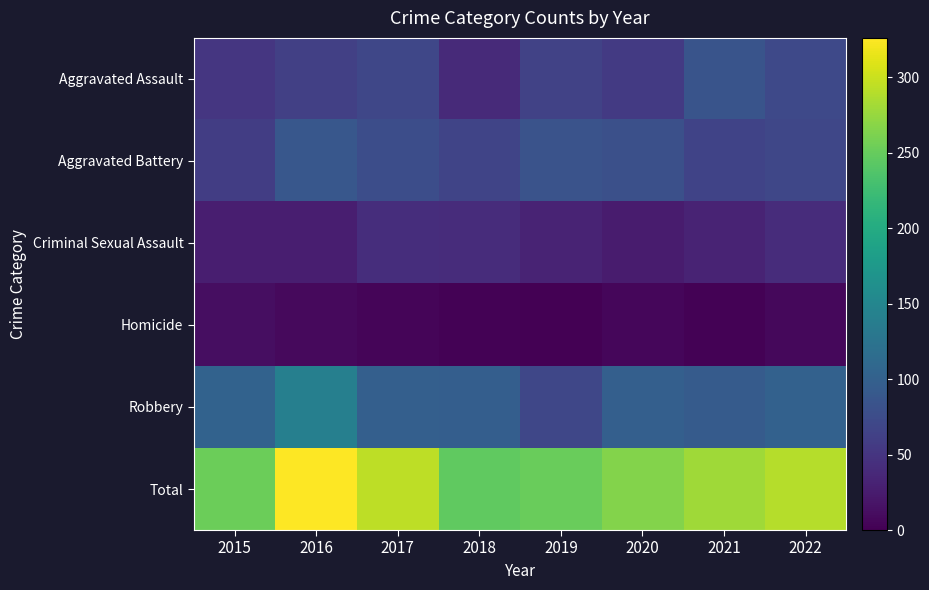

At 2022, list the series in order from smallest to largest.

Homicide, Criminal Sexual Assault, Aggravated Battery, Aggravated Assault, Robbery, Total